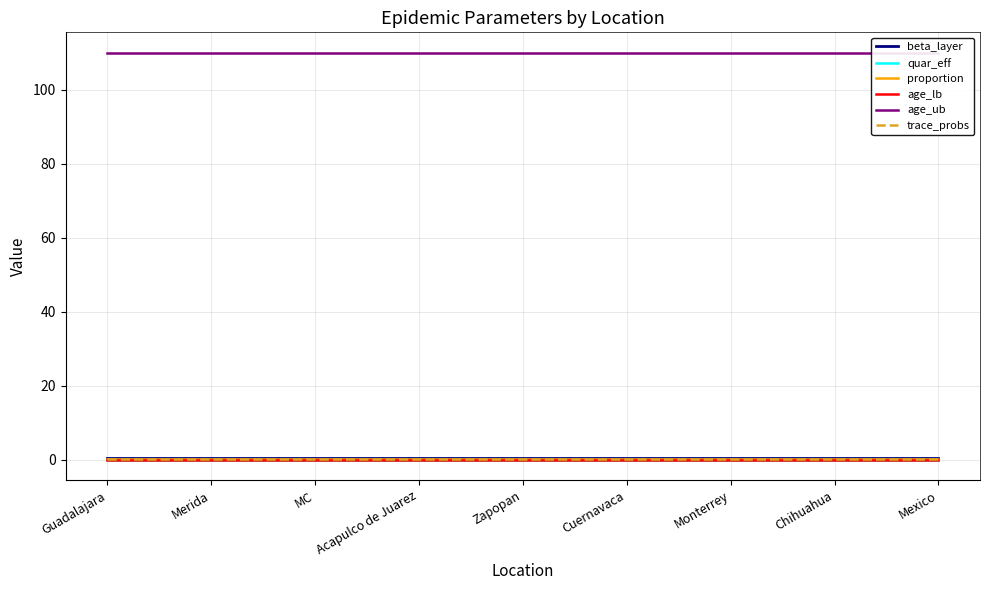

Reading right to left, extract all data points from this chart.

beta_layer: Mexico=0.5	Chihuahua=0.5	Monterrey=0.5	Cuernavaca=0.5	Zapopan=0.5	Acapulco de Juarez=0.5	MC=0.5	Merida=0.5	Guadalajara=0.5
quar_eff: Mexico=0.0	Chihuahua=0.0	Monterrey=0.0	Cuernavaca=0.0	Zapopan=0.0	Acapulco de Juarez=0.0	MC=0.0	Merida=0.0	Guadalajara=0.0
proportion: Mexico=0.1	Chihuahua=0.1	Monterrey=0.1	Cuernavaca=0.1	Zapopan=0.1	Acapulco de Juarez=0.1	MC=0.1	Merida=0.1	Guadalajara=0.1
age_lb: Mexico=0.0	Chihuahua=0.0	Monterrey=0.0	Cuernavaca=0.0	Zapopan=0.0	Acapulco de Juarez=0.0	MC=0.0	Merida=0.0	Guadalajara=0.0
age_ub: Mexico=110.0	Chihuahua=110.0	Monterrey=110.0	Cuernavaca=110.0	Zapopan=110.0	Acapulco de Juarez=110.0	MC=110.0	Merida=110.0	Guadalajara=110.0
trace_probs: Mexico=0.1	Chihuahua=0.1	Monterrey=0.1	Cuernavaca=0.1	Zapopan=0.1	Acapulco de Juarez=0.1	MC=0.1	Merida=0.1	Guadalajara=0.1